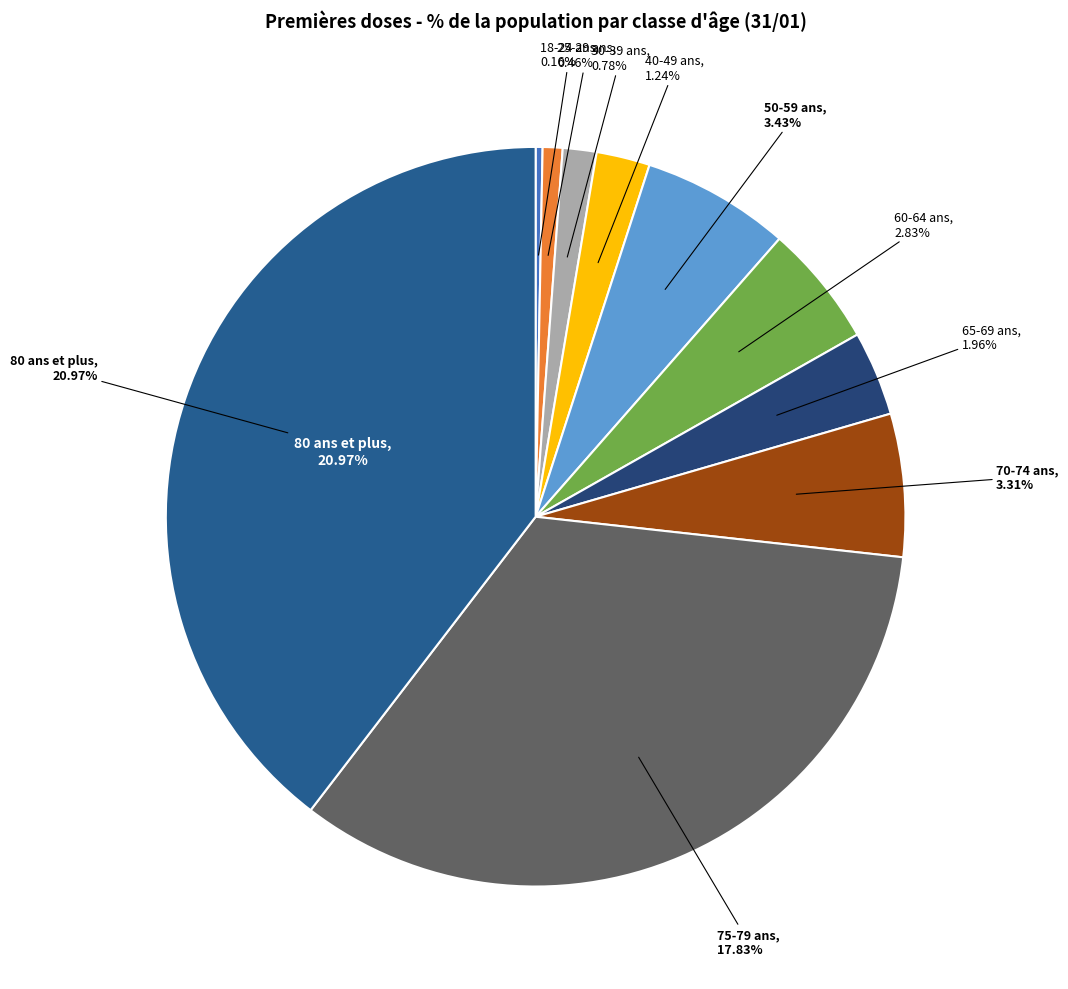

What is the largest slice in the pie chart?

80 ans et plus